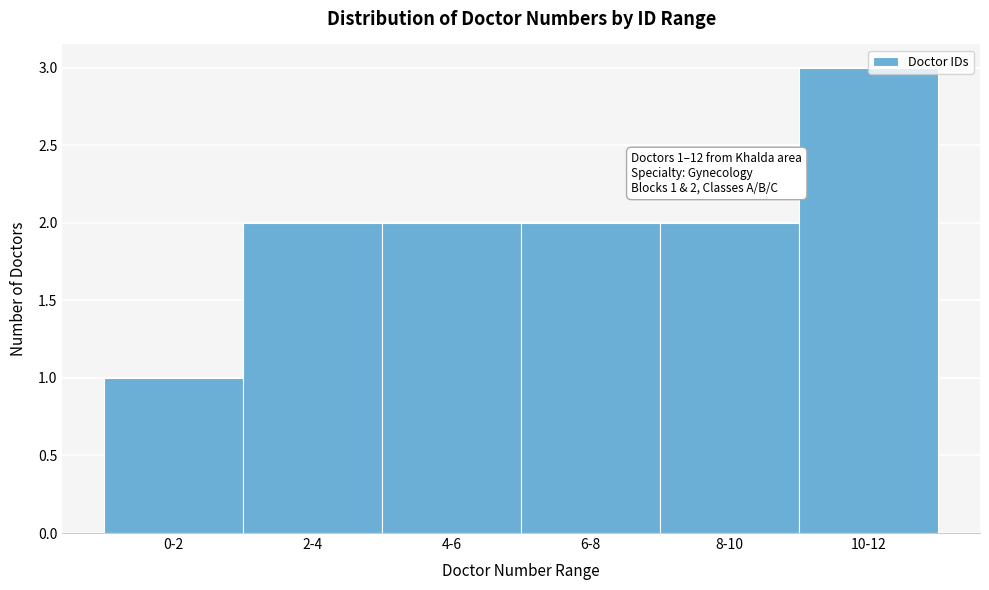

What is the change in value from 0-2 to 2-4?

+1